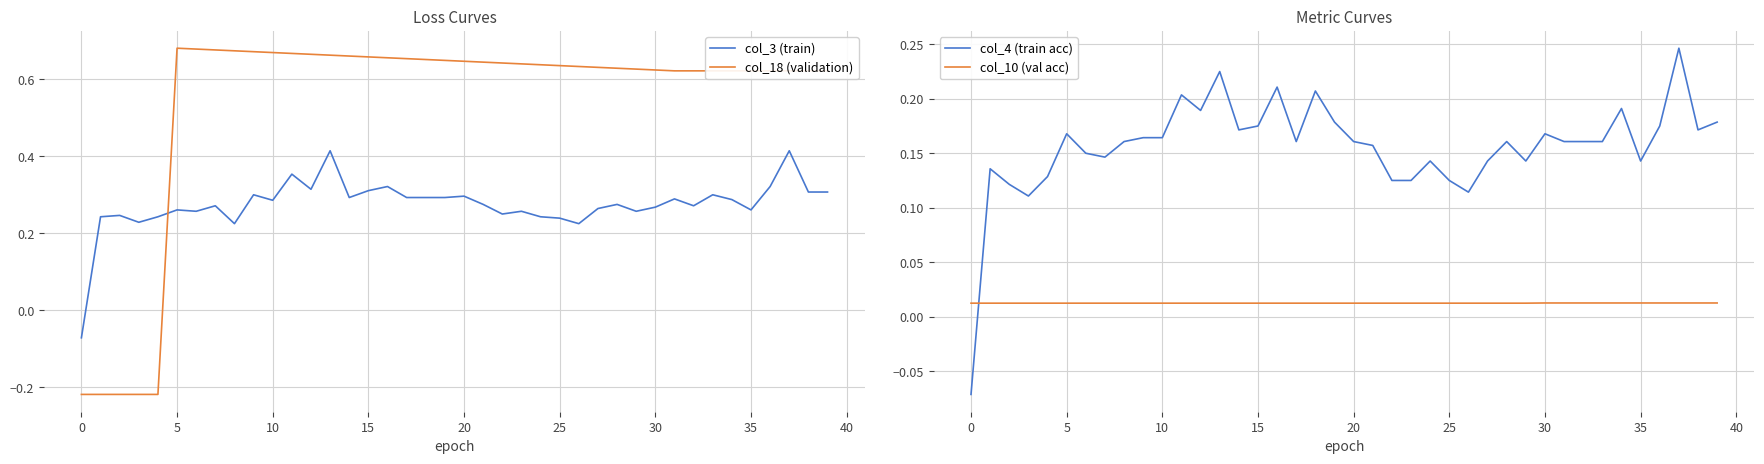

At which label does col_10 (val acc) reach its peak?

30